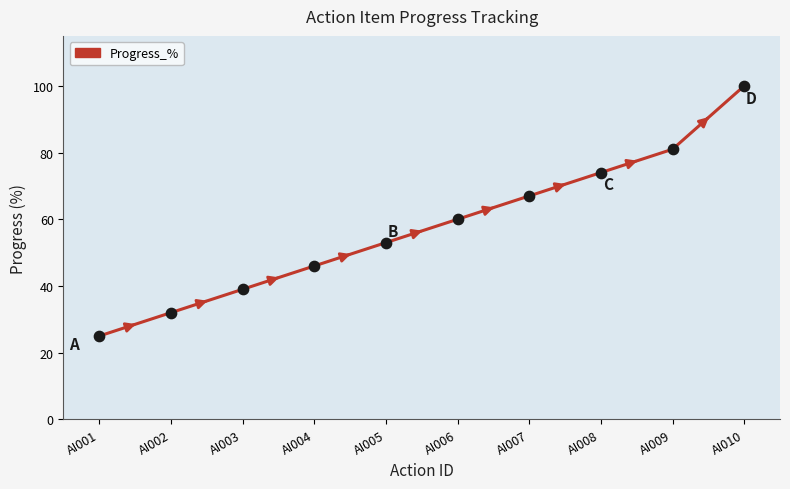

Between AI001 and AI002, which is larger?

AI002